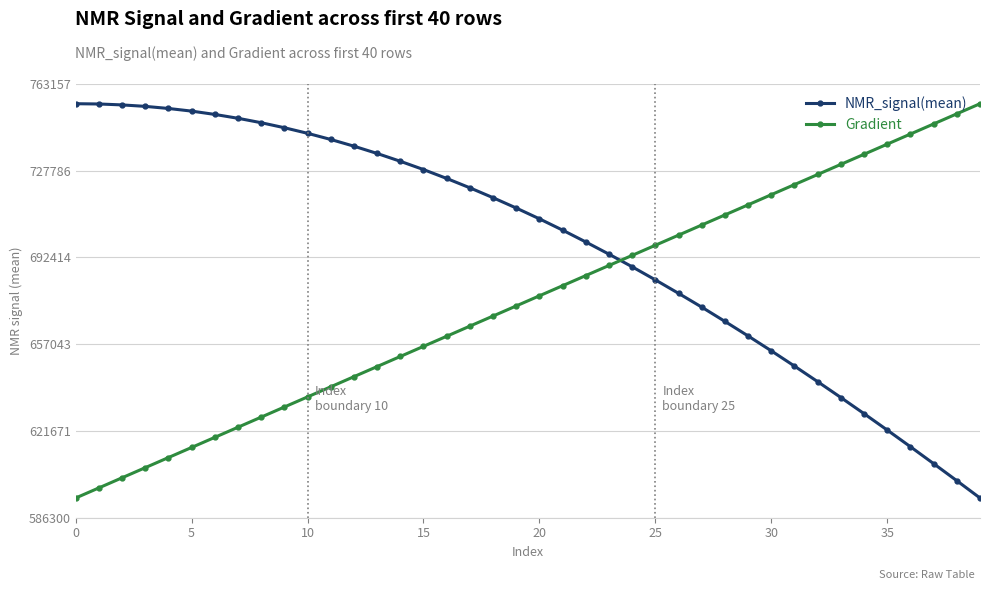

List the series in order of their overall mean, lowest first.

Gradient, NMR_signal(mean)